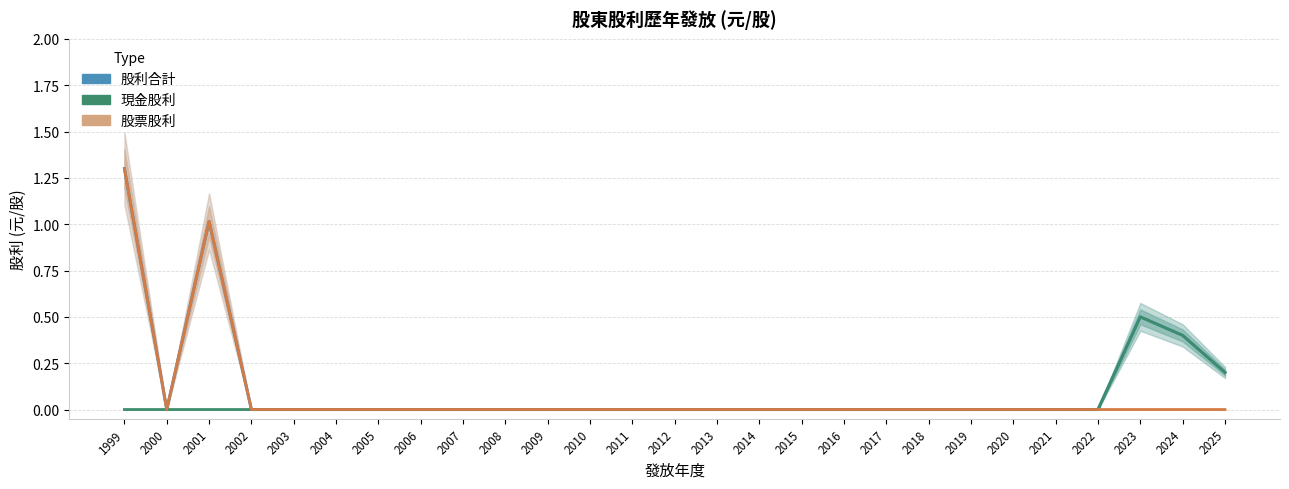

Reading left to right, transcribe all the data shown in this chart.

股利合計: 1999=1.3	2000=0.0	2001=1.0	2002=0.0	2003=0.0	2004=0.0	2005=0.0	2006=0.0	2007=0.0	2008=0.0	2009=0.0	2010=0.0	2011=0.0	2012=0.0	2013=0.0	2014=0.0	2015=0.0	2016=0.0	2017=0.0	2018=0.0	2019=0.0	2020=0.0	2021=0.0	2022=0.0	2023=0.5	2024=0.4	2025=0.2
現金股利: 1999=0.0	2000=0.0	2001=0.0	2002=0.0	2003=0.0	2004=0.0	2005=0.0	2006=0.0	2007=0.0	2008=0.0	2009=0.0	2010=0.0	2011=0.0	2012=0.0	2013=0.0	2014=0.0	2015=0.0	2016=0.0	2017=0.0	2018=0.0	2019=0.0	2020=0.0	2021=0.0	2022=0.0	2023=0.5	2024=0.4	2025=0.2
股票股利: 1999=1.3	2000=0.0	2001=1.0	2002=0.0	2003=0.0	2004=0.0	2005=0.0	2006=0.0	2007=0.0	2008=0.0	2009=0.0	2010=0.0	2011=0.0	2012=0.0	2013=0.0	2014=0.0	2015=0.0	2016=0.0	2017=0.0	2018=0.0	2019=0.0	2020=0.0	2021=0.0	2022=0.0	2023=0.0	2024=0.0	2025=0.0